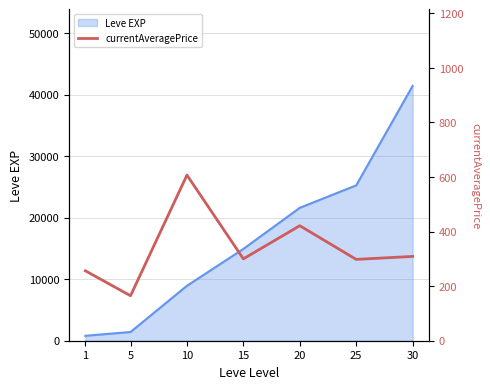

Does the chart display data point markers on the line(s)?

No